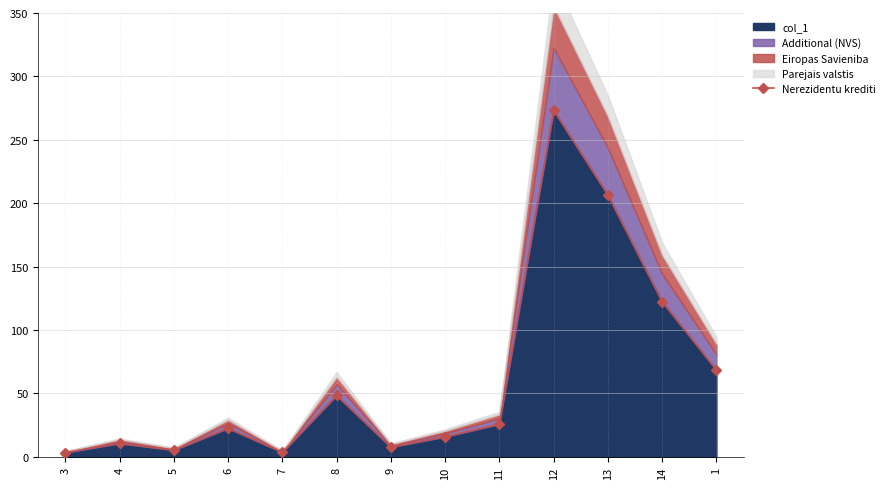

Reading left to right, list all the values displayed in this chart.

3=3.4	4=10.6	5=5.3	6=22.5	7=3.6	8=48.5	9=7.7	10=15.8	11=25.8	12=273.3	13=206.5	14=122.4	1=68.5